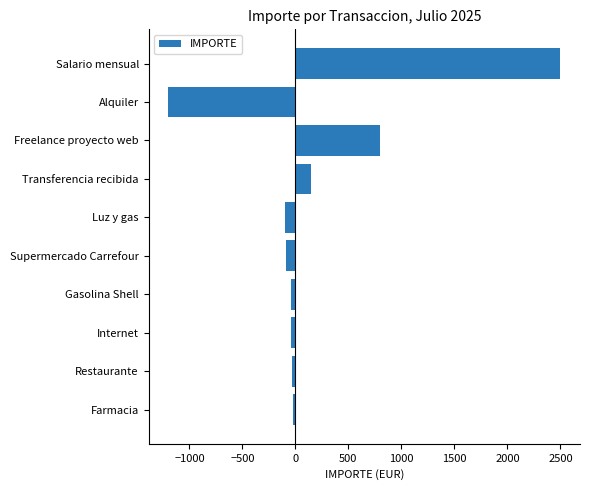

The chart shows a value of -373.8 at Alquiler. True or false?

False